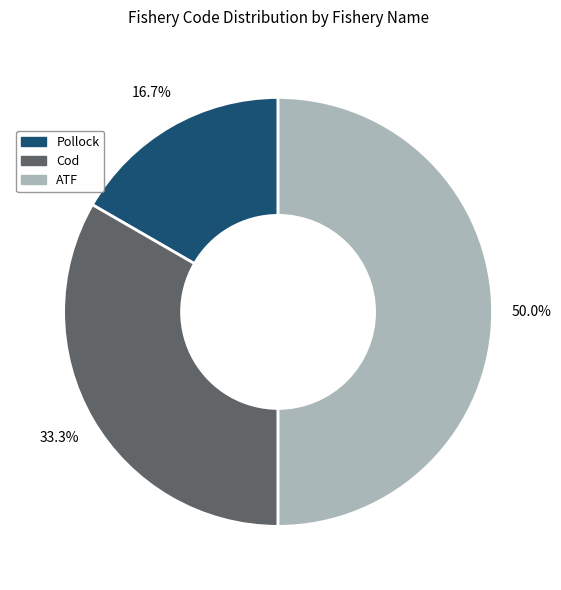

Is it true that Pollock is 17% of the pie?

True